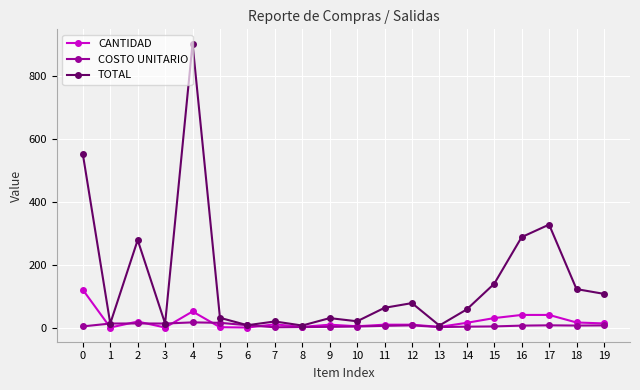

What is the difference between the COSTO UNITARIO values at 19 and 7?

5.9